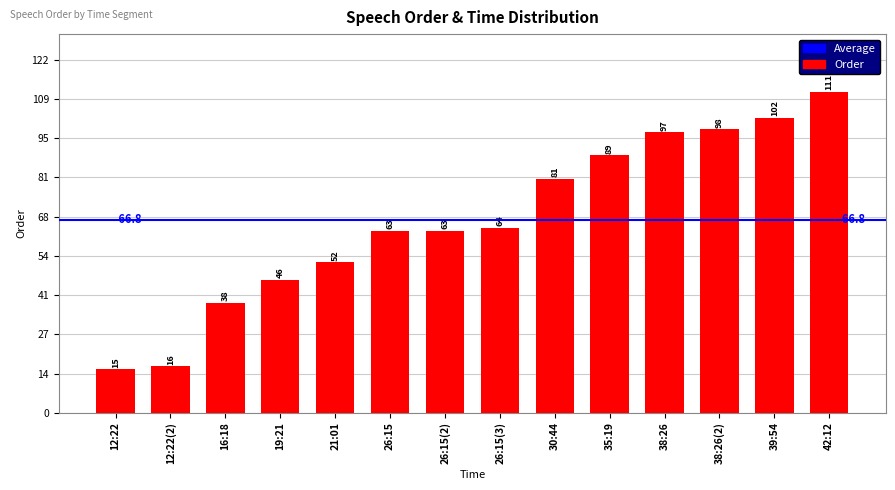

Which category has the highest value across all series?

42:12